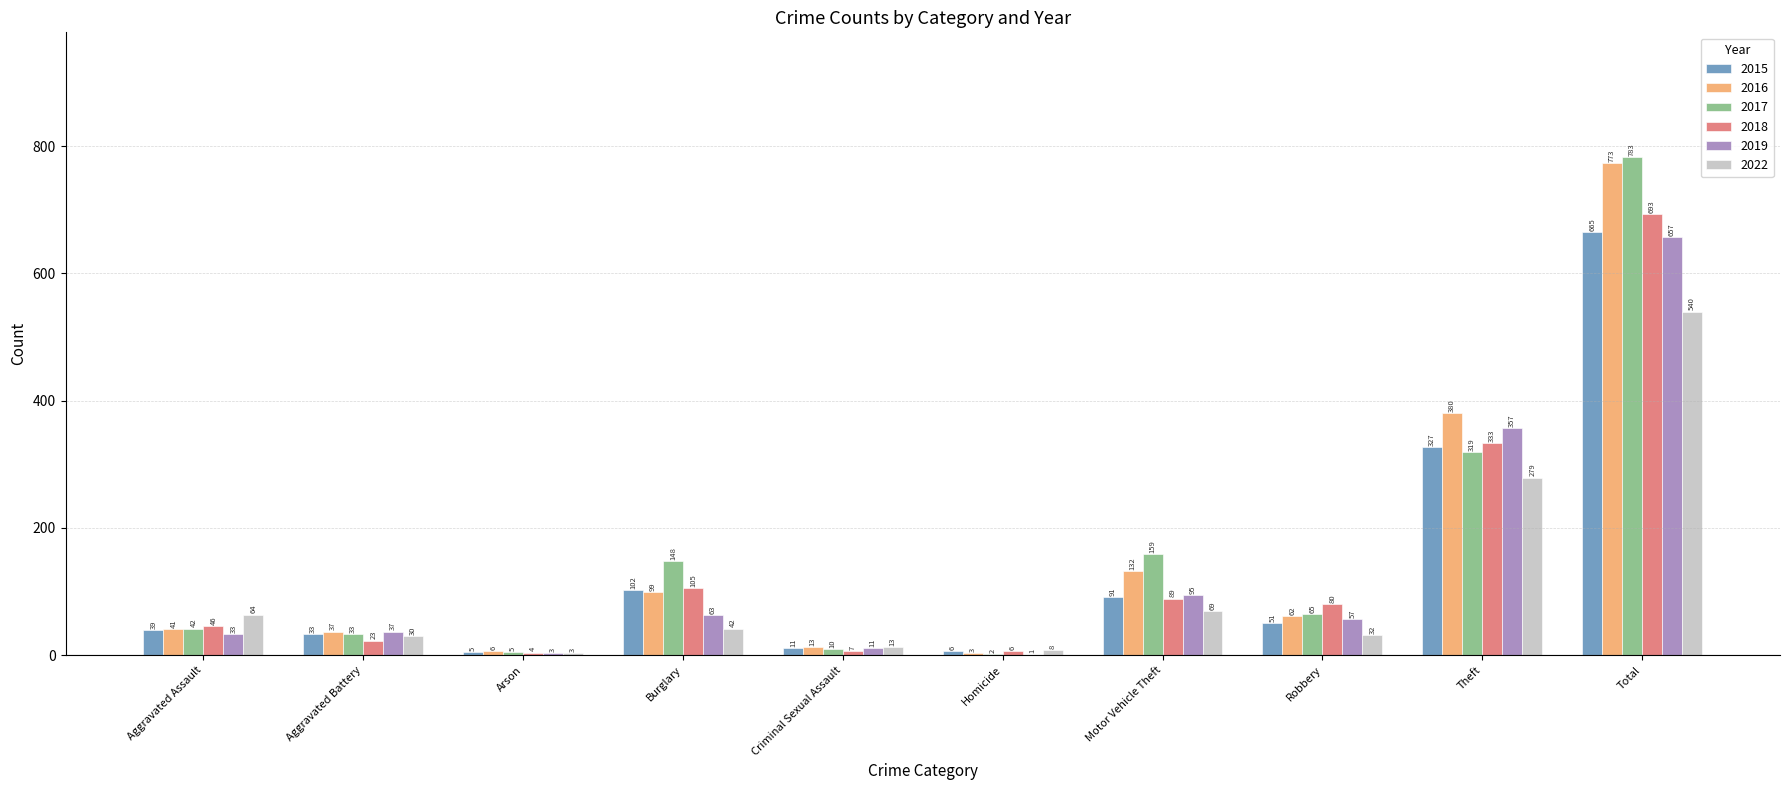

The 2018 series shows 105 at Burglary. True or false?

True